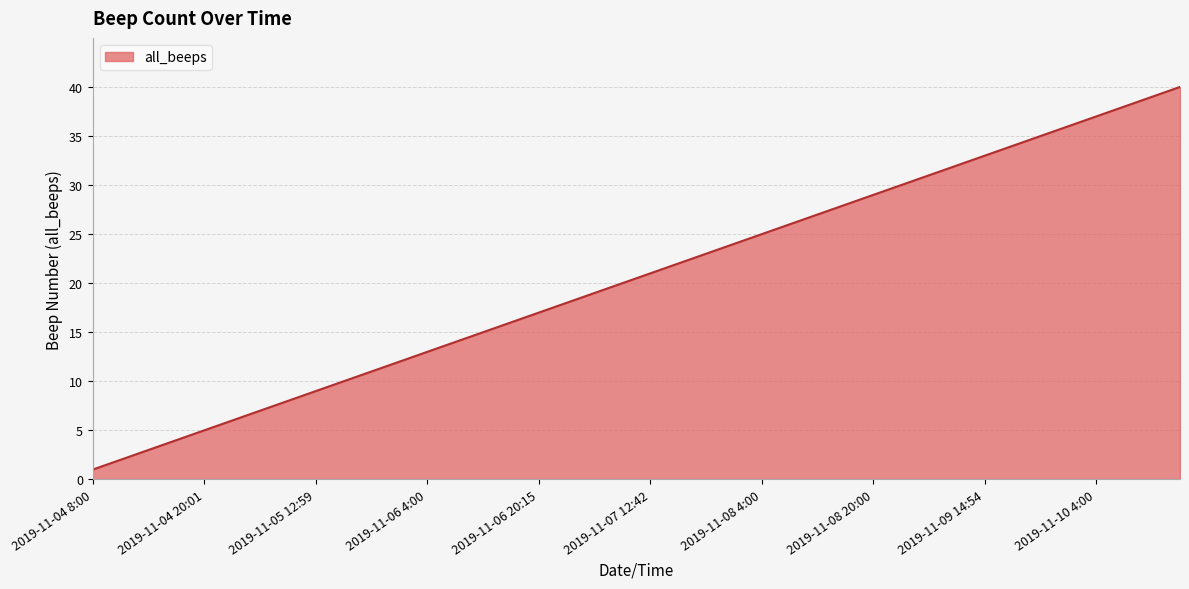

What is the smallest value displayed?

1